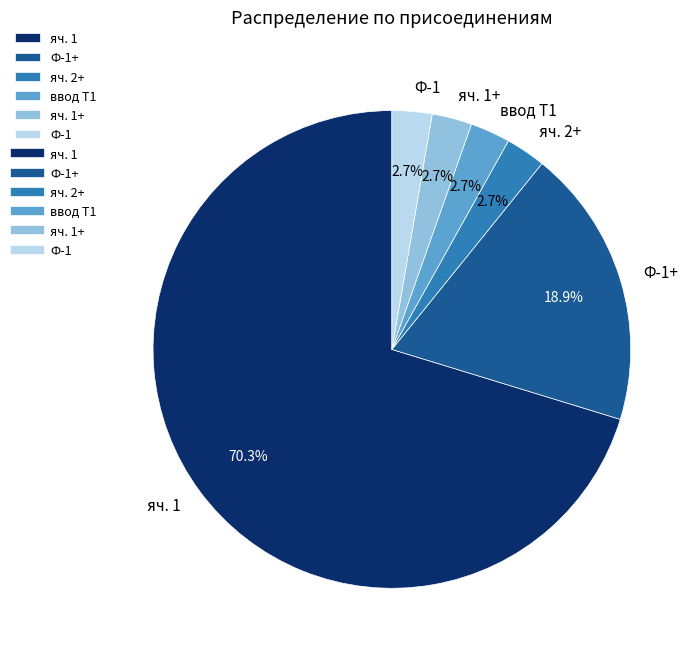

The яч. 1+ slice represents 15% of the pie. True or false?

False